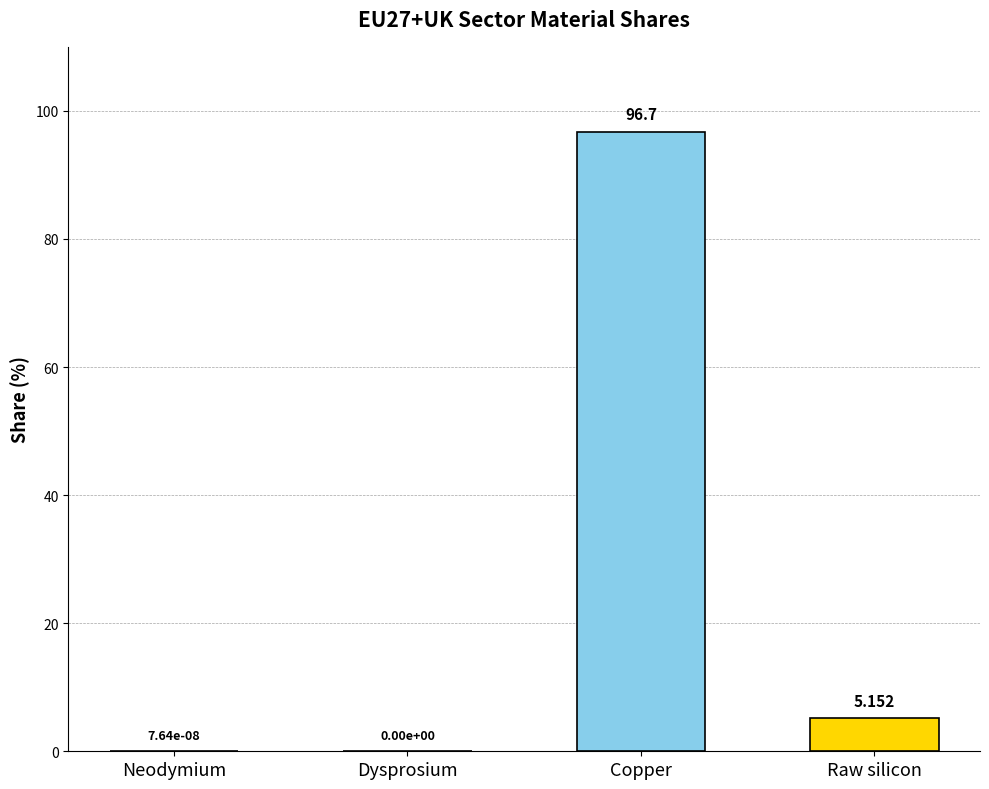

Read the value at Copper.

96.7